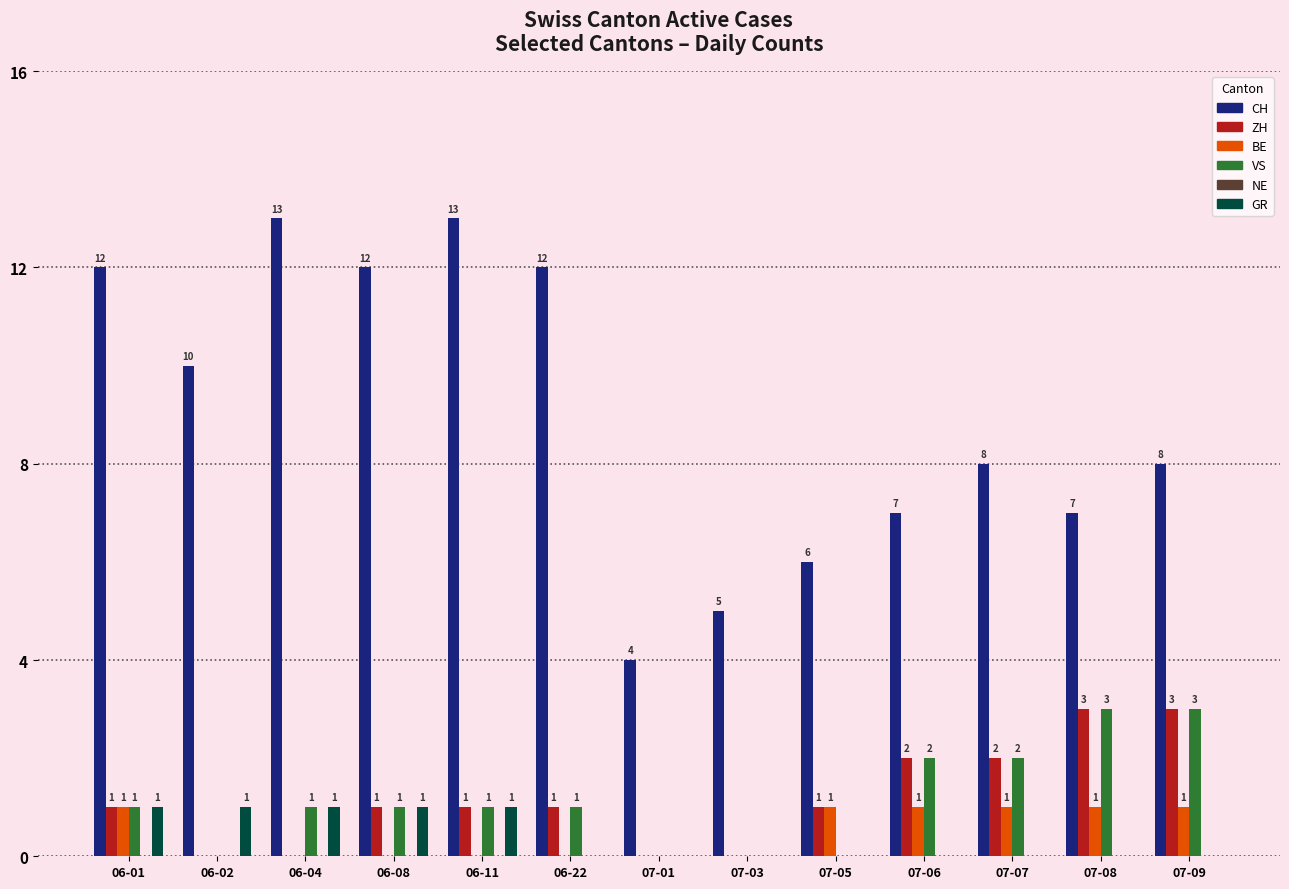

Reading left to right, transcribe all the data shown in this chart.

CH: 06-01=12	06-02=10	06-04=13	06-08=12	06-11=13	06-22=12	07-01=4	07-03=5	07-05=6	07-06=7	07-07=8	07-08=7	07-09=8
ZH: 06-01=1	06-02=0	06-04=0	06-08=1	06-11=1	06-22=1	07-01=0	07-03=0	07-05=1	07-06=2	07-07=2	07-08=3	07-09=3
BE: 06-01=1	06-02=0	06-04=0	06-08=0	06-11=0	06-22=0	07-01=0	07-03=0	07-05=1	07-06=1	07-07=1	07-08=1	07-09=1
VS: 06-01=1	06-02=0	06-04=1	06-08=1	06-11=1	06-22=1	07-01=0	07-03=0	07-05=0	07-06=2	07-07=2	07-08=3	07-09=3
GR: 06-01=1	06-02=1	06-04=1	06-08=1	06-11=1	06-22=0	07-01=0	07-03=0	07-05=0	07-06=0	07-07=0	07-08=0	07-09=0